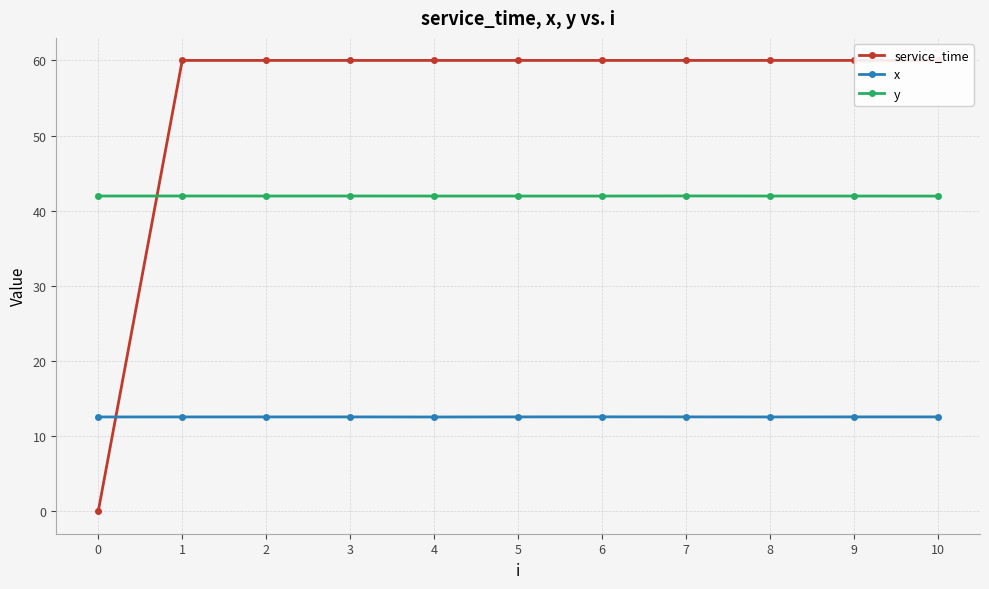

At which label is y closest to 41?

10